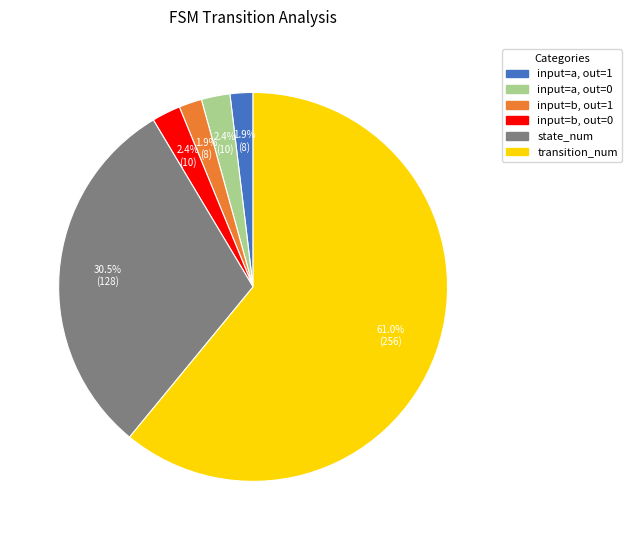

Is there any slice that represents more than half of the pie?

Yes